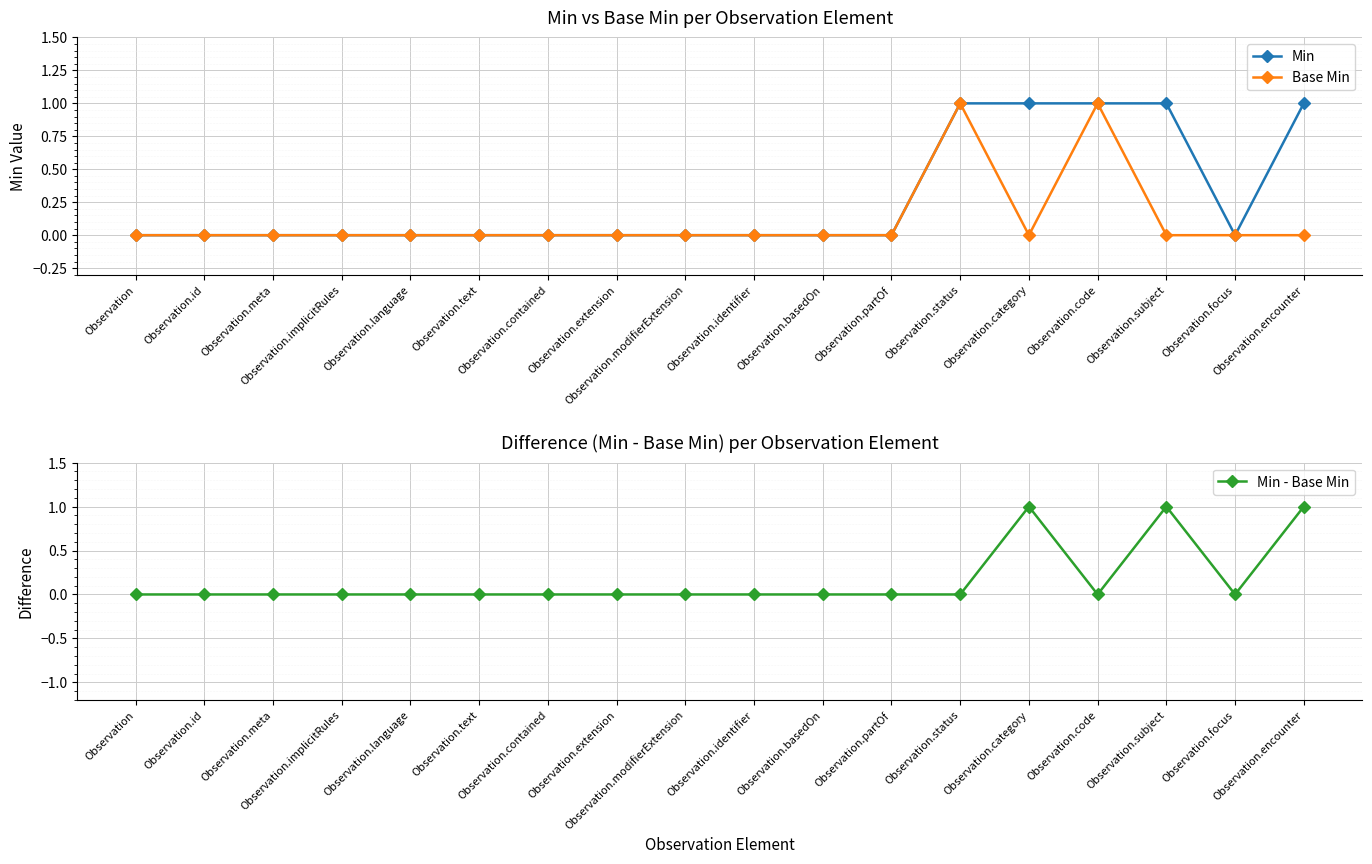

How many interior local valleys does the Min series have?

1